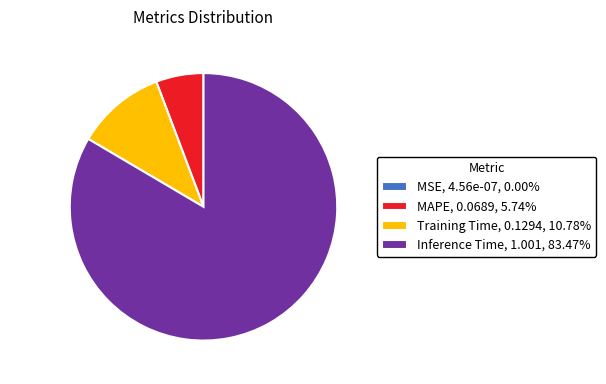

Approximately how many times larger is the value at Training Time compared to MAPE?

1.9